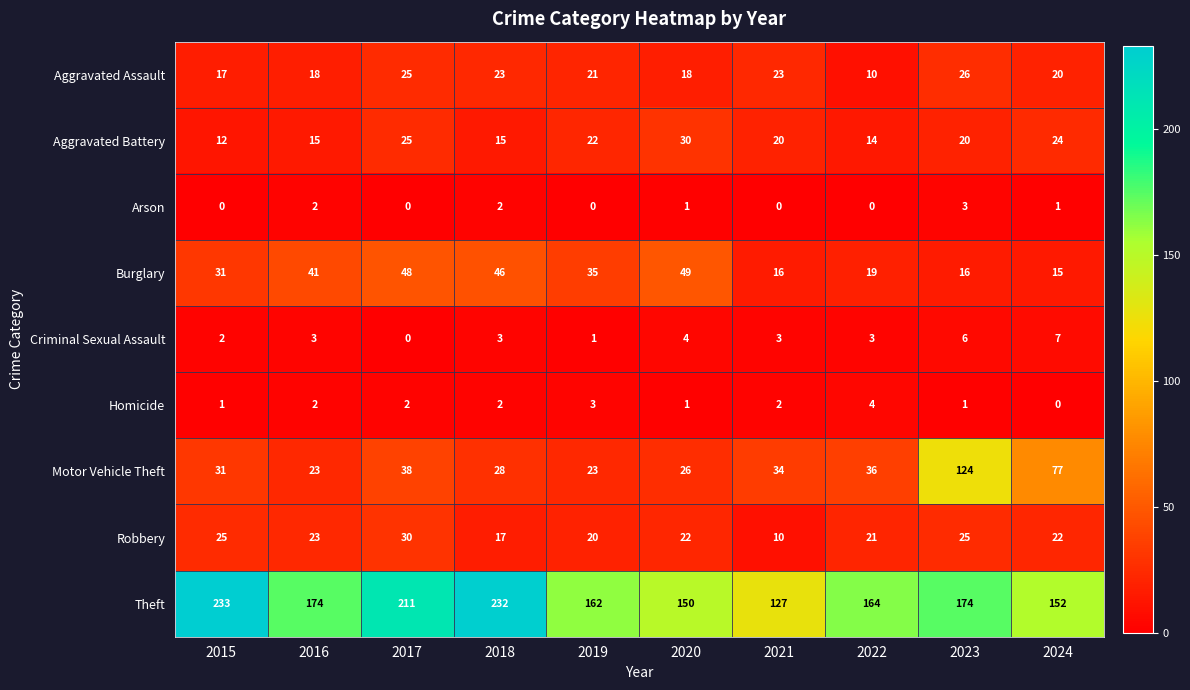

At which label does Arson first exceed 1?

2016